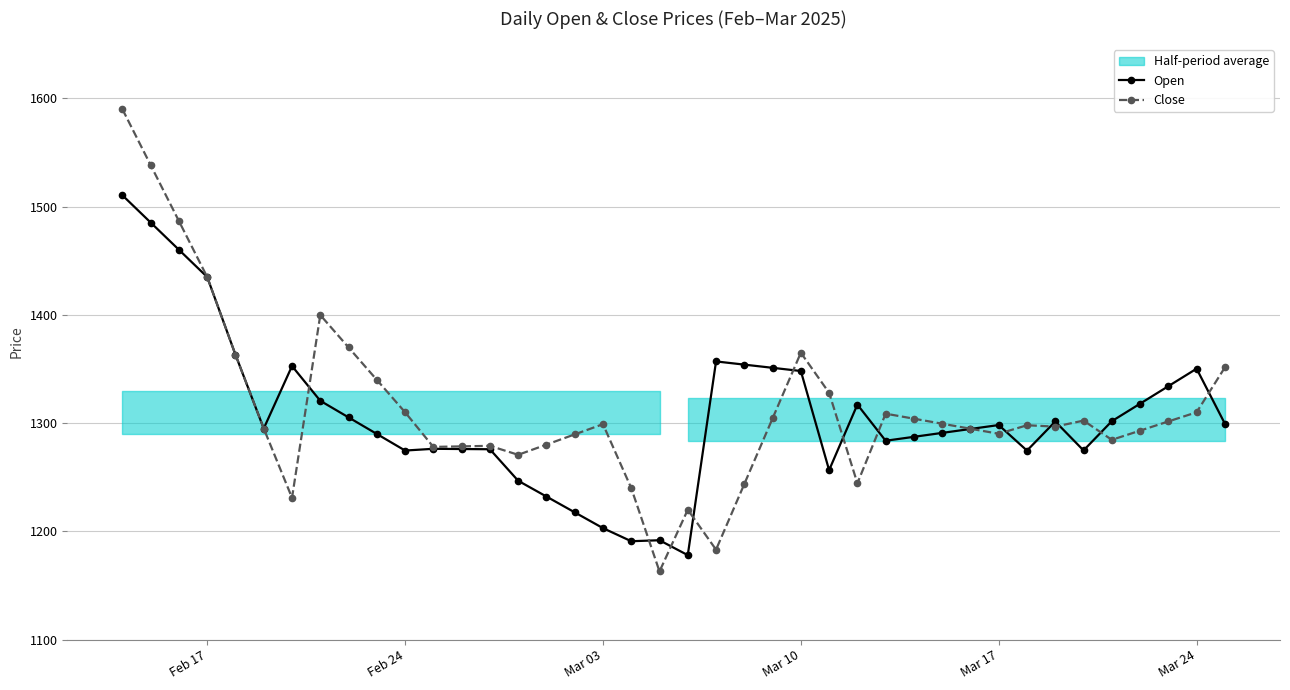

How many interior local valleys does the Open series have?

8